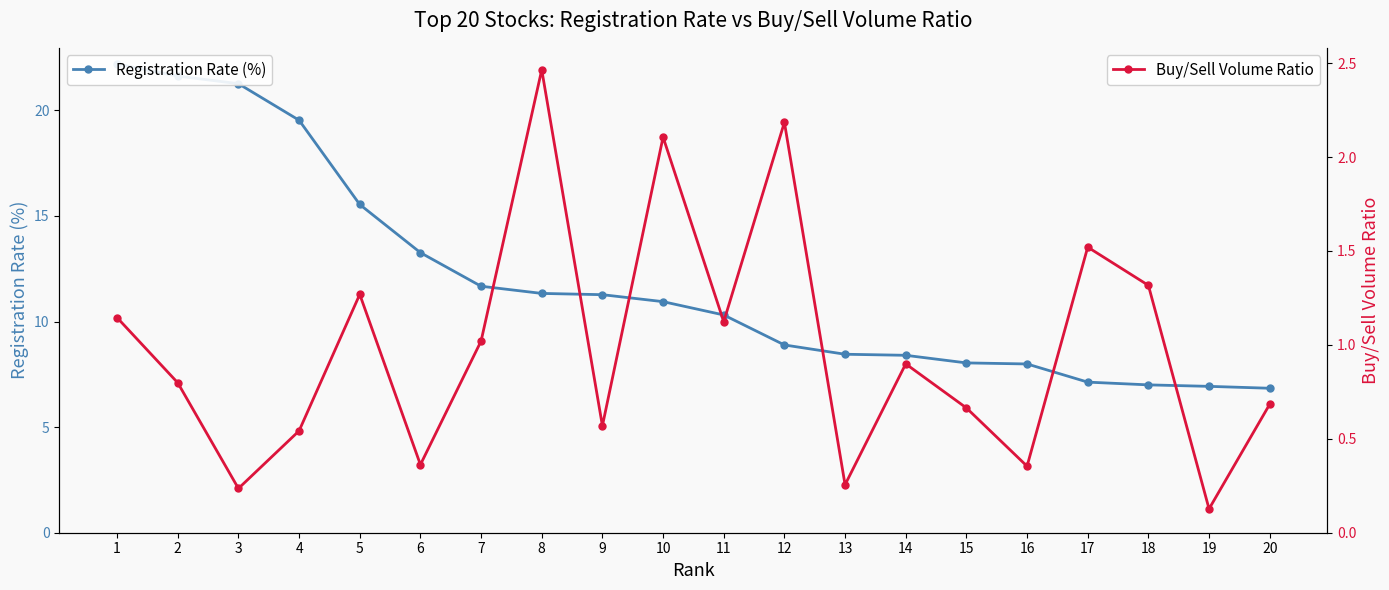

True or false: Registration Rate (%) and Buy/Sell Volume Ratio cross at least once.

False